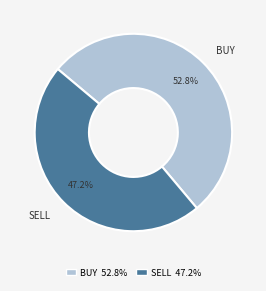

Which category has the biggest portion of the pie?

BUY